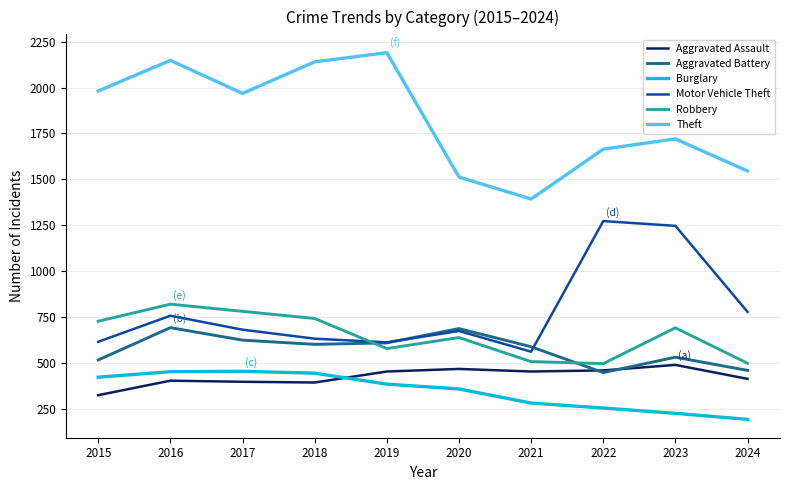

The value of Theft at 2015 is 414. True or false?

False